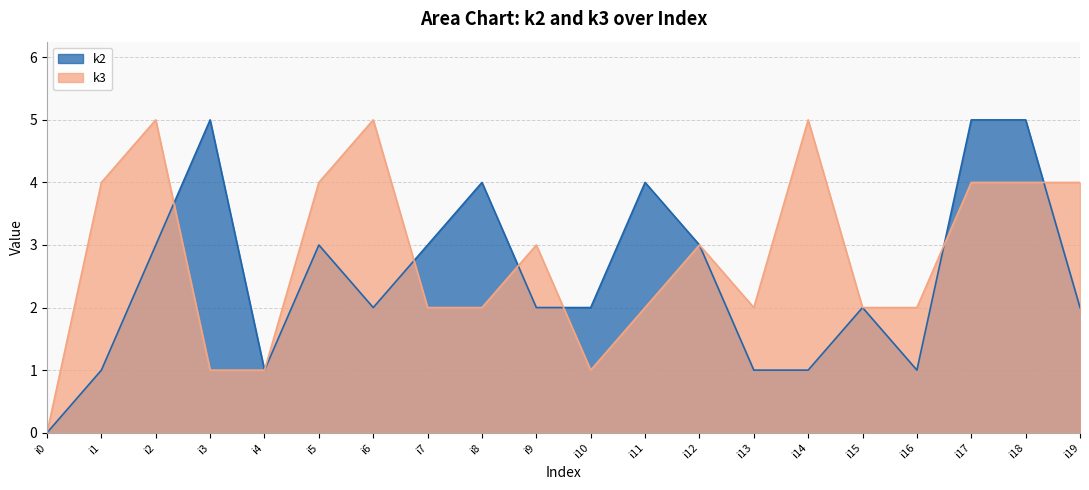

List the series in order of their overall mean, highest first.

k3, k2